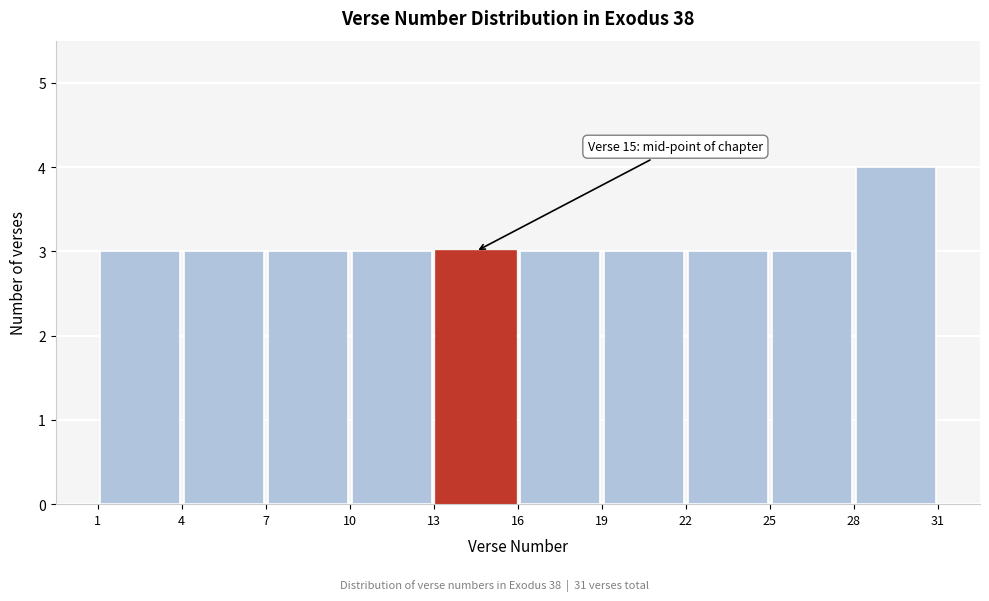

Over which range of the x-axis is the bar tallest?

28 to 31